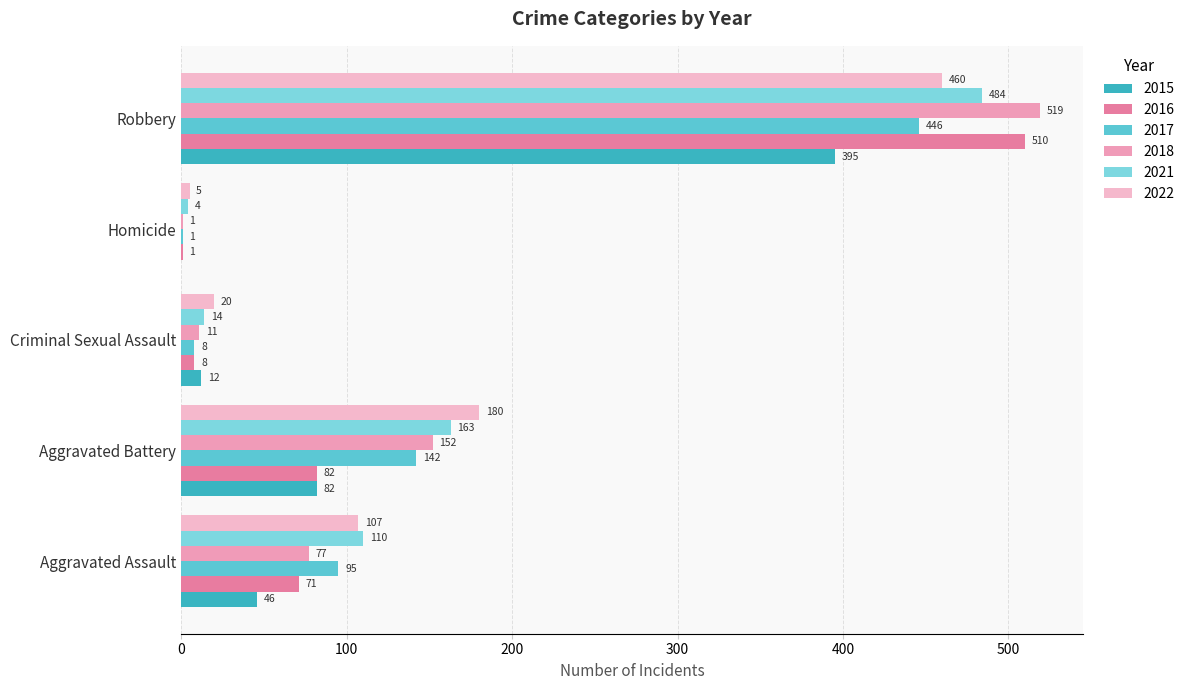

What is the sum of all 2021 values?

775